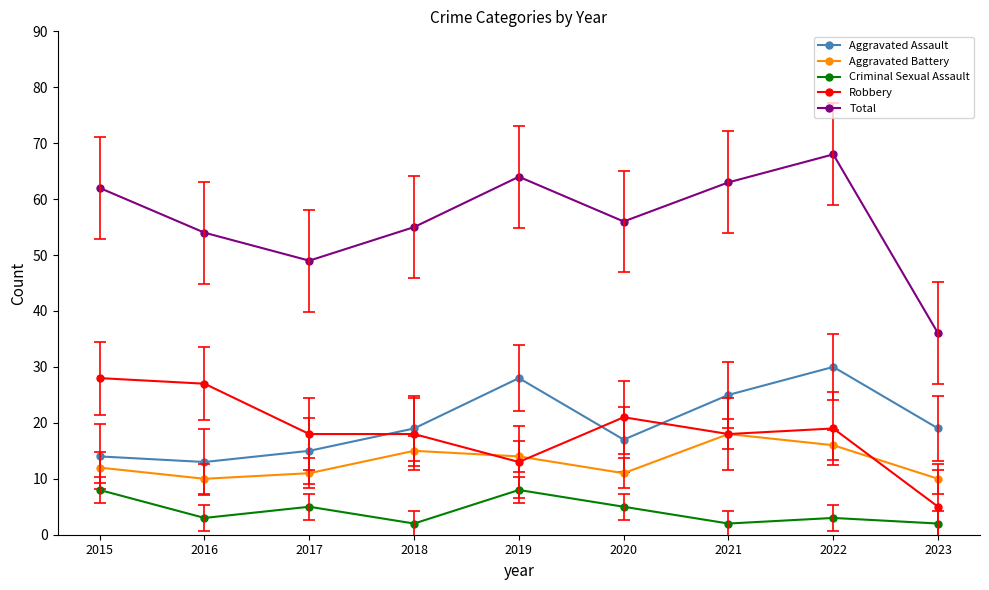

Which category has the lowest value in the Total series?

2023